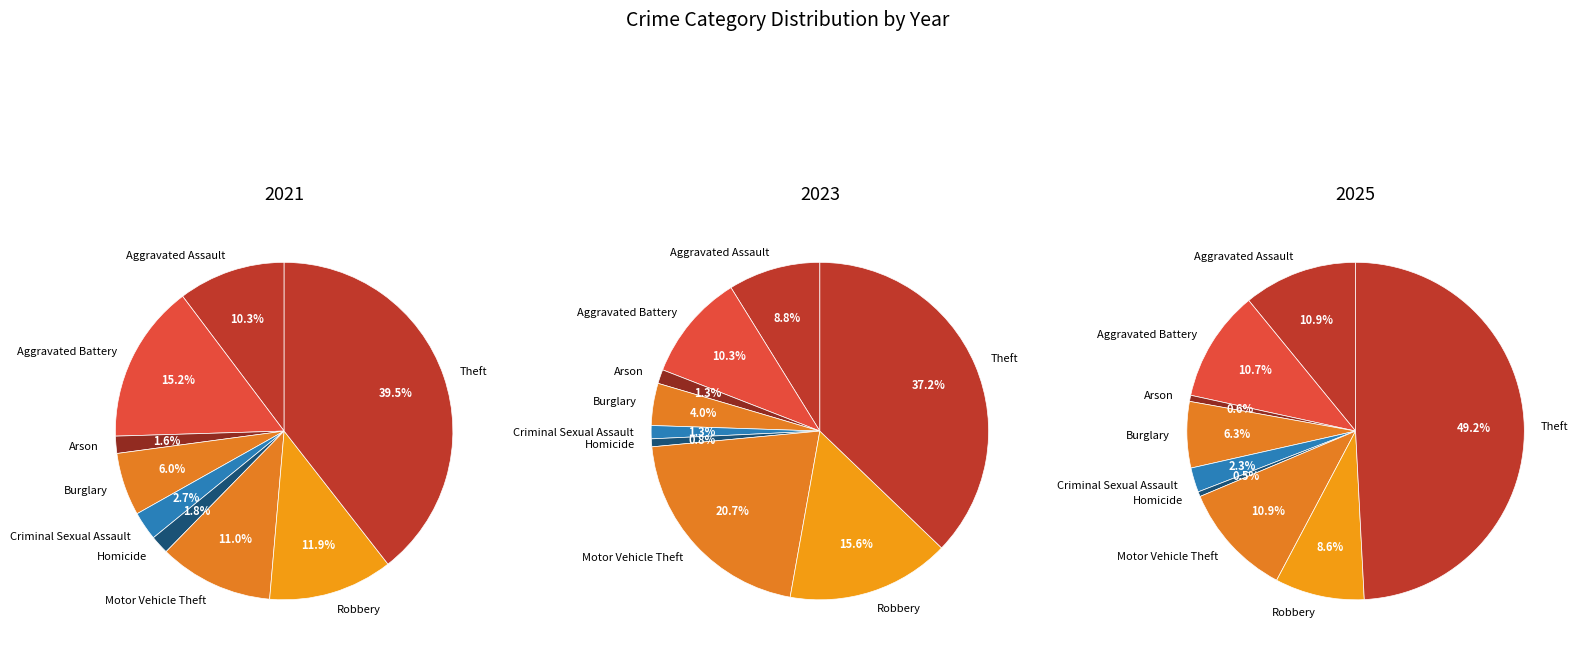

Is it true that Burglary is 1% of the pie?

False